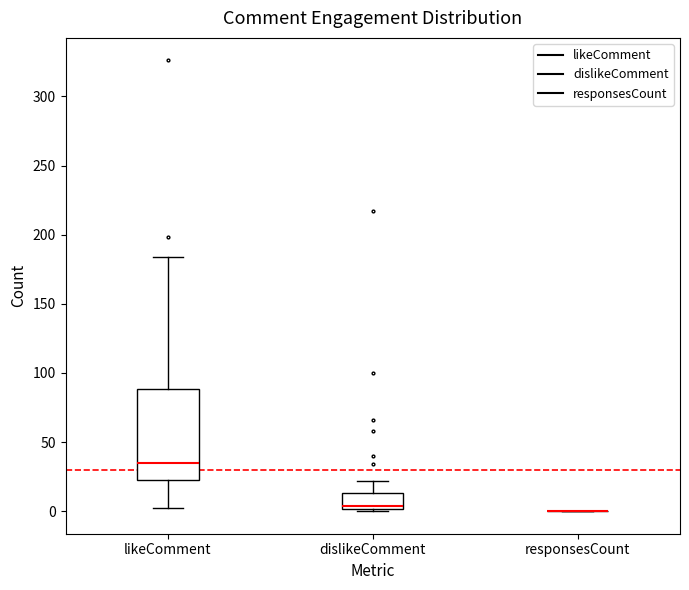

Where does the upper whisker of the box for dislikeComment end on the y-axis? The values are not printed on the chart, so give them approximately, as read against the axis.

20